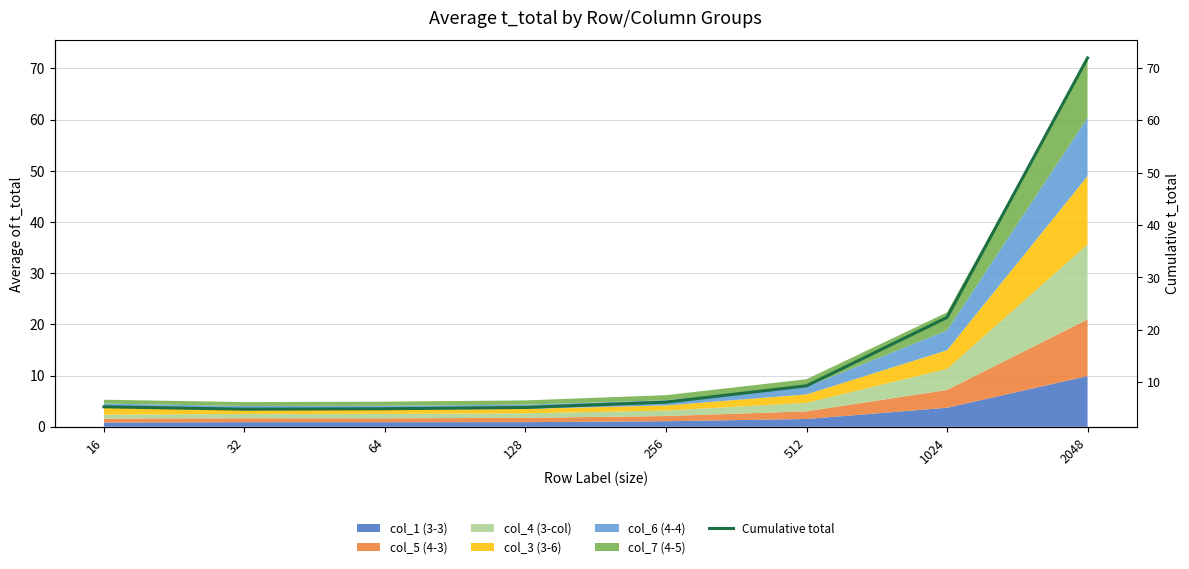

Rank the categories by value from highest to lowest.

2048, 1024, 512, 256, 16, 128, 64, 32